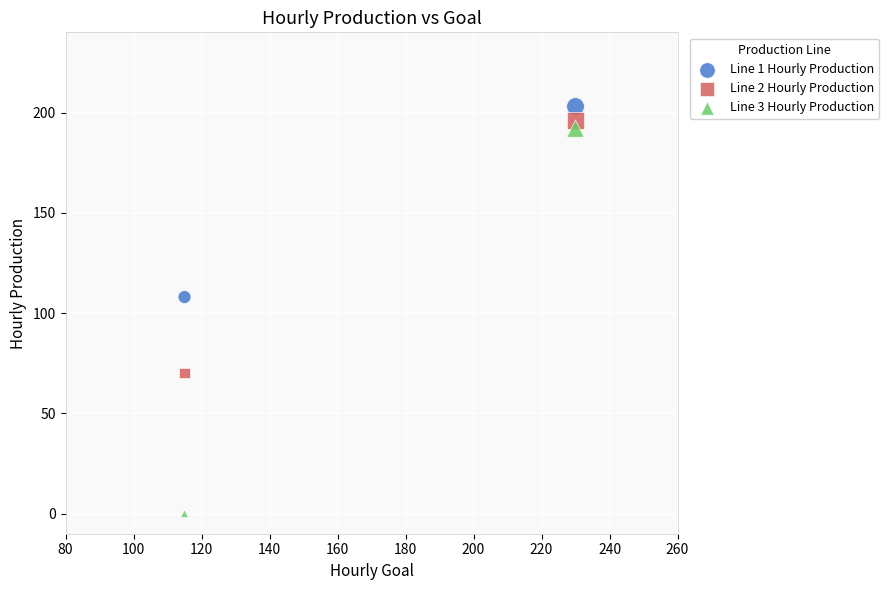

Which series reaches the maximum Y coordinate?

Line 1 Hourly Production